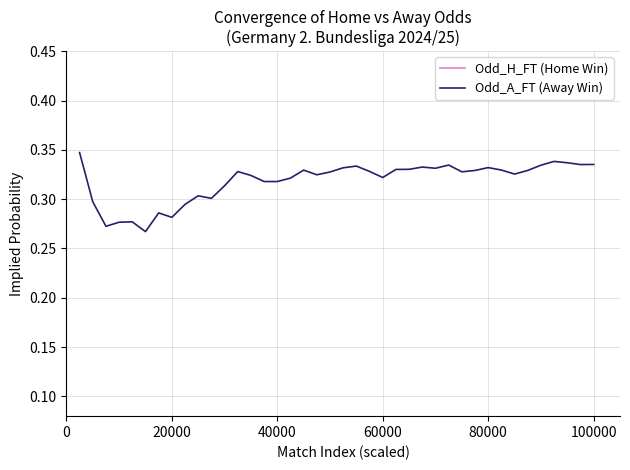

What is the sum of the Odd_H_FT (Home Win) values at 0 and 15?

0.9